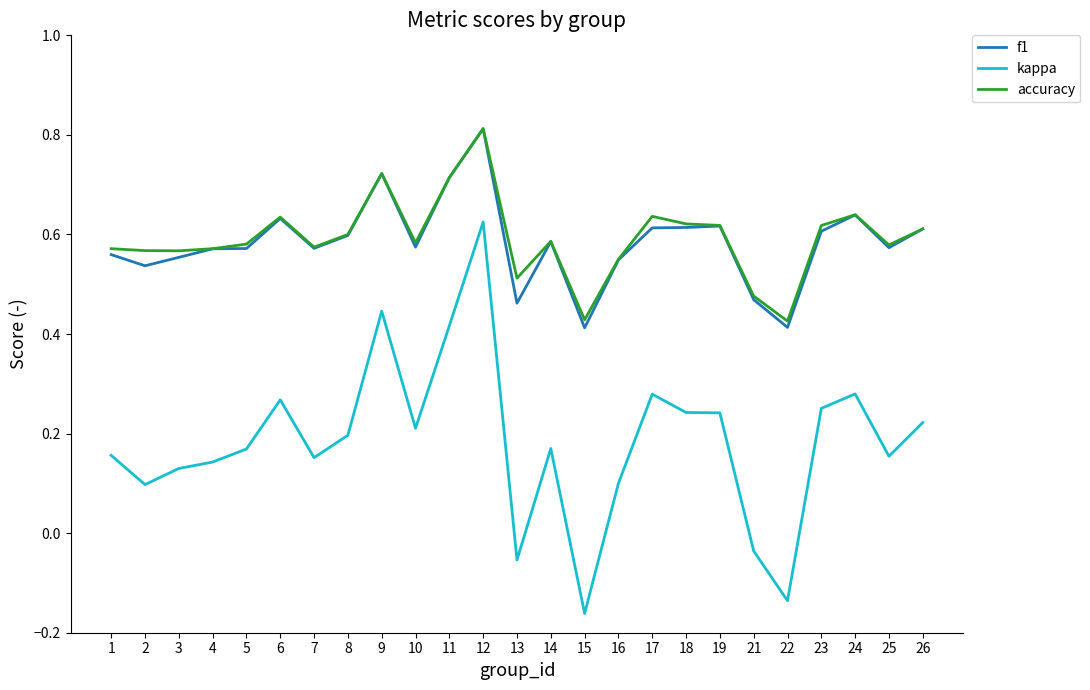

True or false: f1 and kappa cross at least once.

False